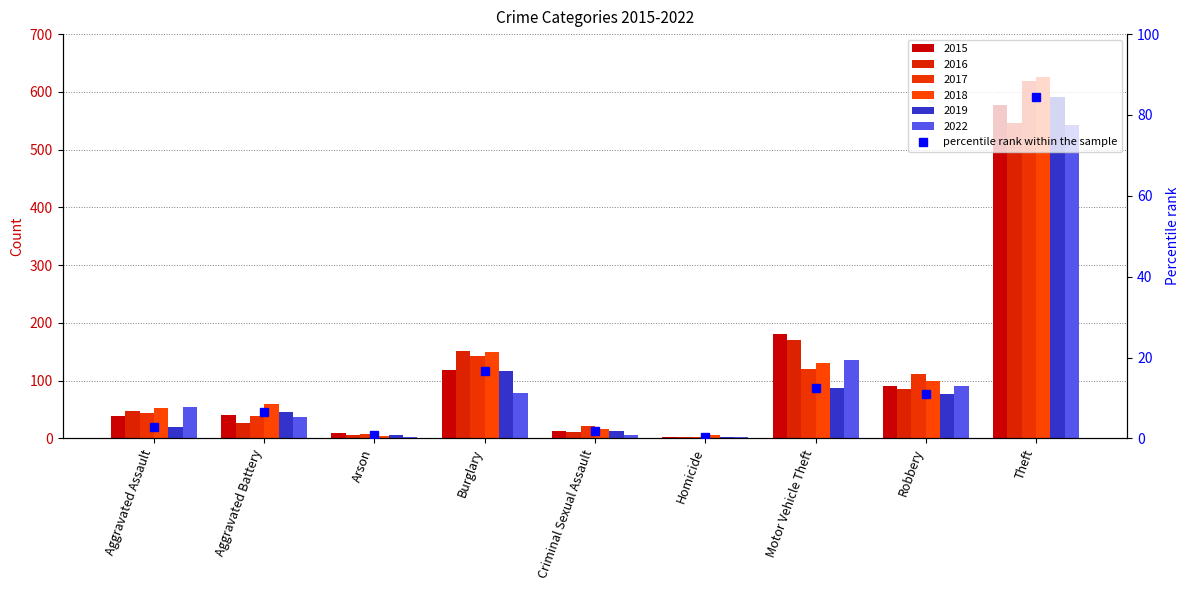

The chart shows a value of 0.4 at Criminal Sexual Assault. True or false?

False